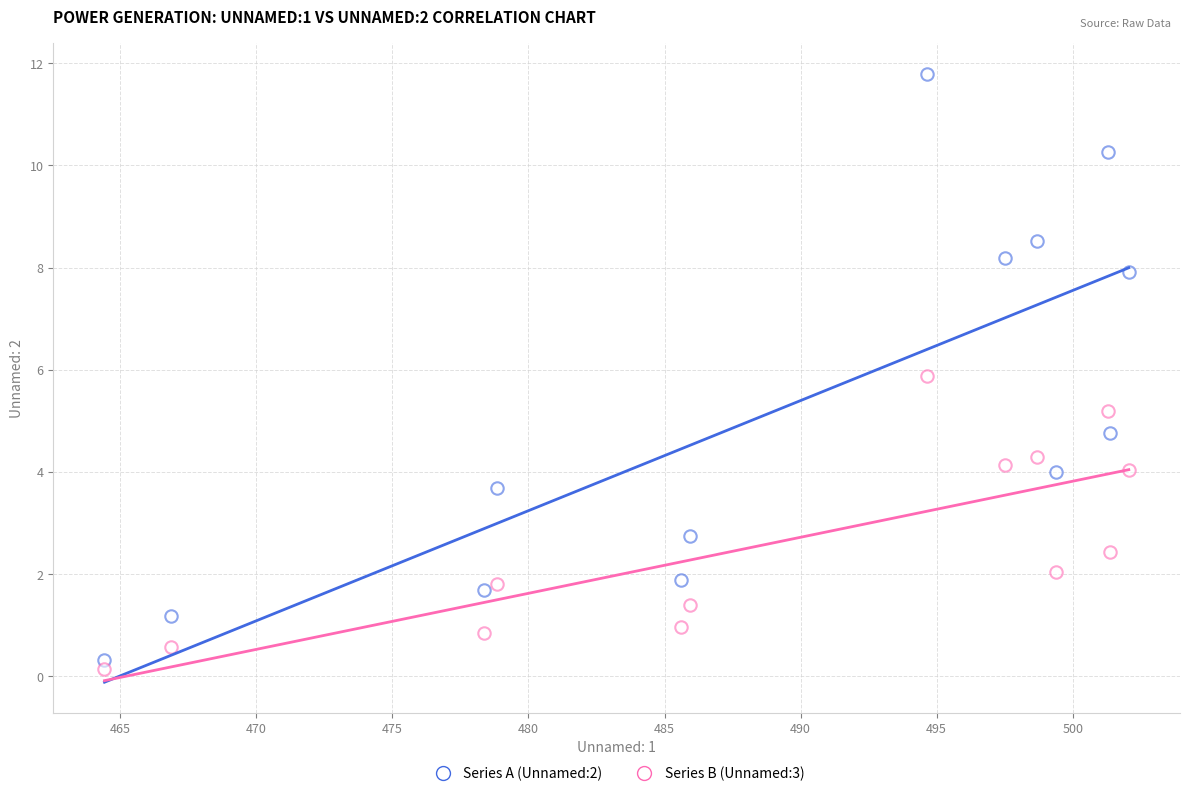

How many data points are displayed?

26